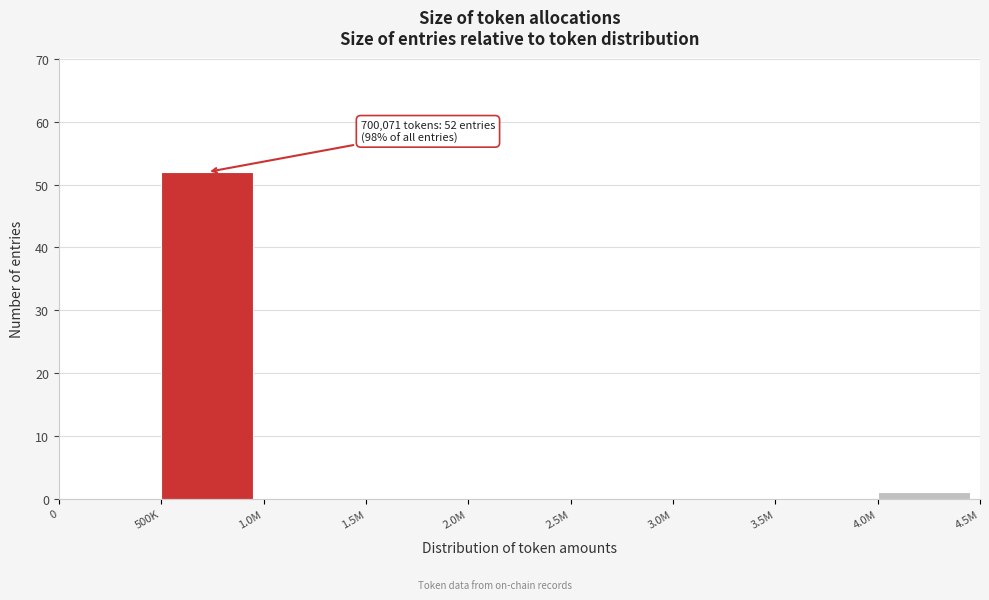

Reading right to left, what are all the values shown in this chart?

4.0M=1	3.5M=0	3.0M=0	2.5M=0	2.0M=0	1.5M=0	1.0M=0	500K=52	0=0